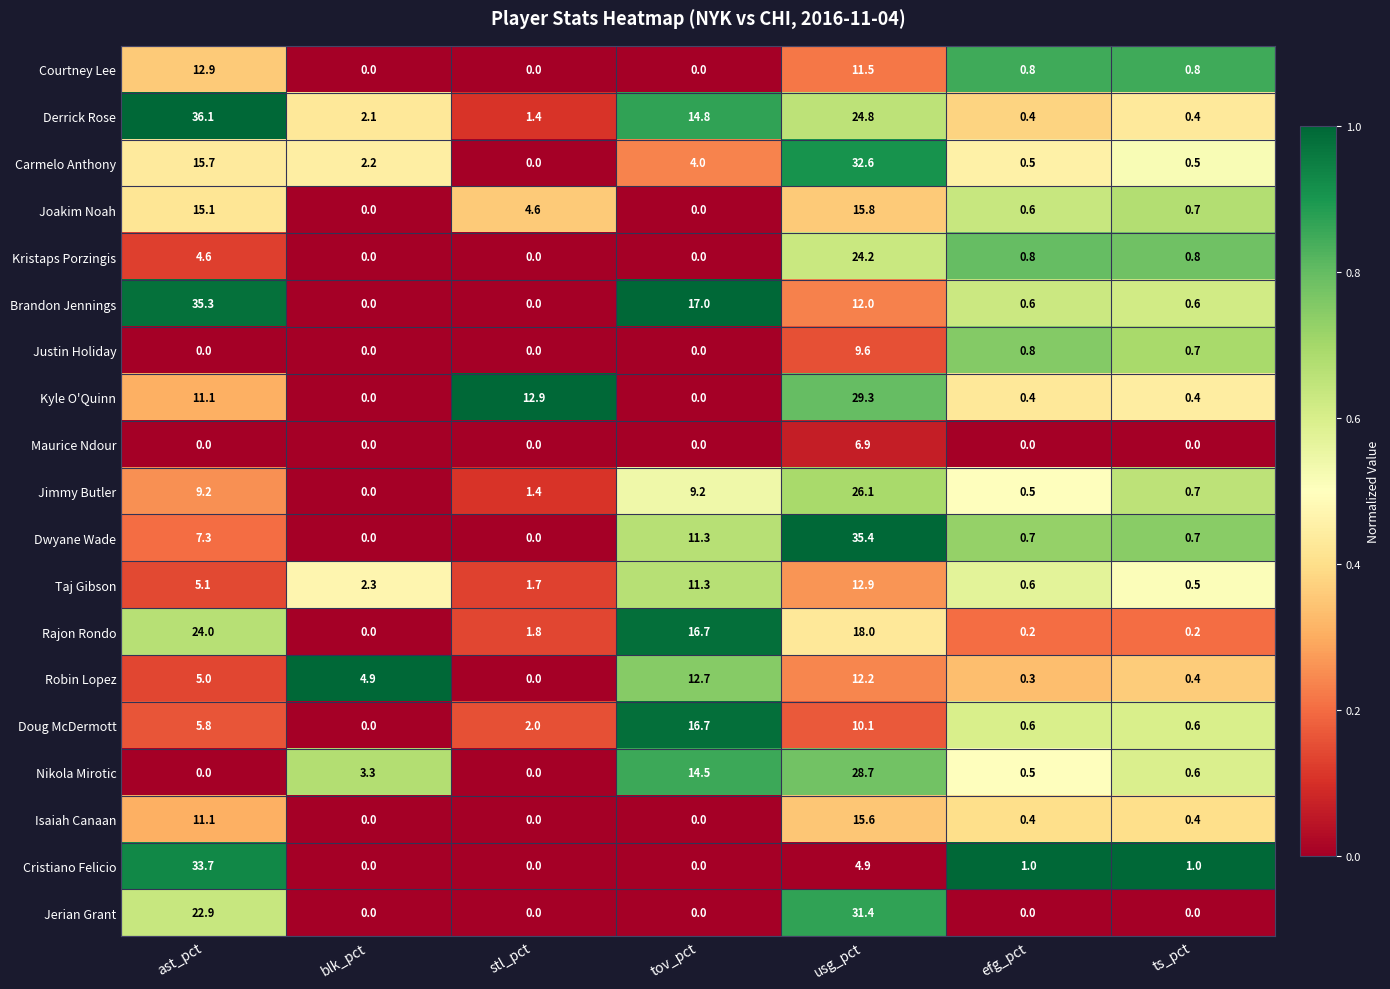

Rank the series at usg_pct from lowest to highest value.

Cristiano Felicio, Maurice Ndour, Justin Holiday, Doug McDermott, Courtney Lee, Brandon Jennings, Robin Lopez, Taj Gibson, Isaiah Canaan, Joakim Noah, Rajon Rondo, Kristaps Porzingis, Derrick Rose, Jimmy Butler, Nikola Mirotic, Kyle O'Quinn, Jerian Grant, Carmelo Anthony, Dwyane Wade